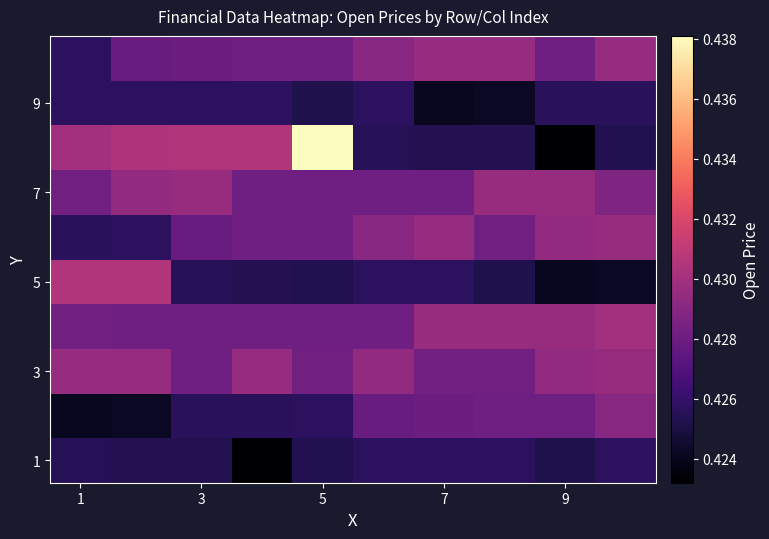

At how many categories does at least one series exceed 0?

10